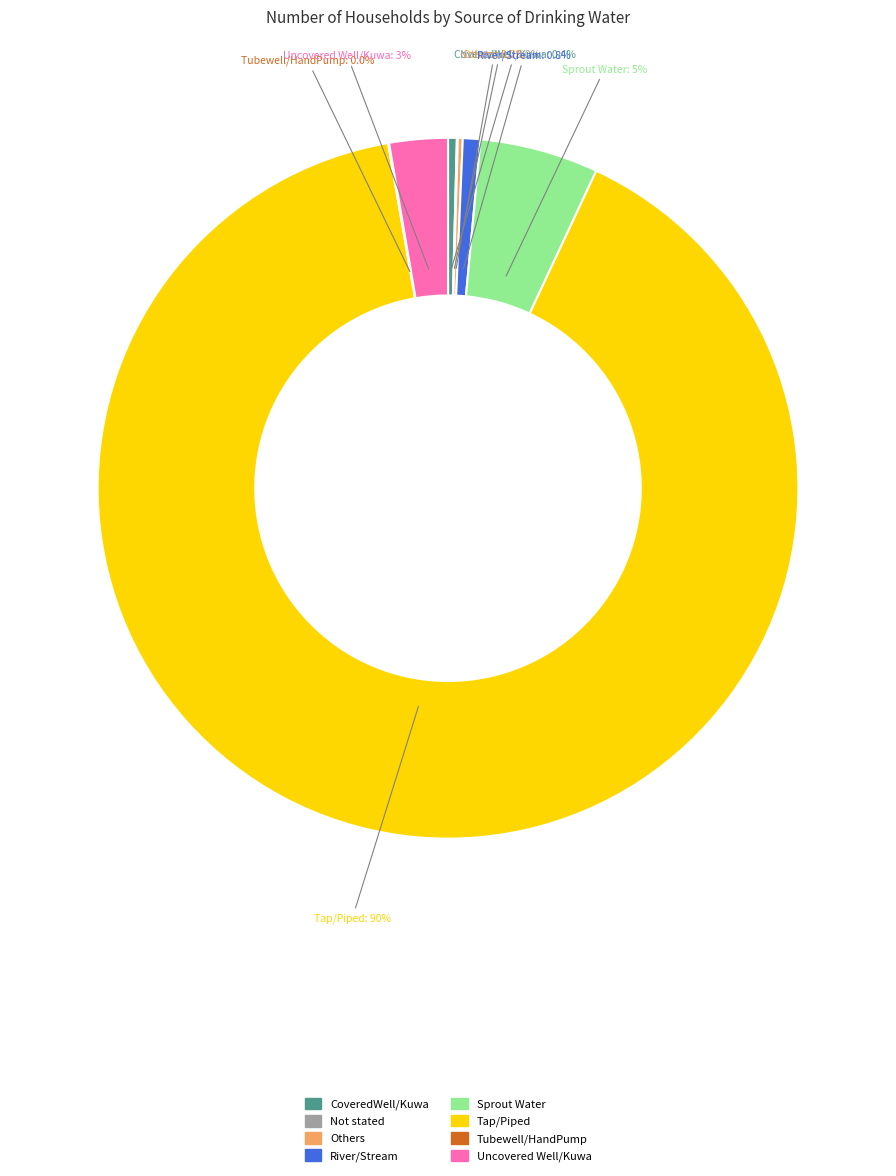

Does any single category account for the majority?

Yes